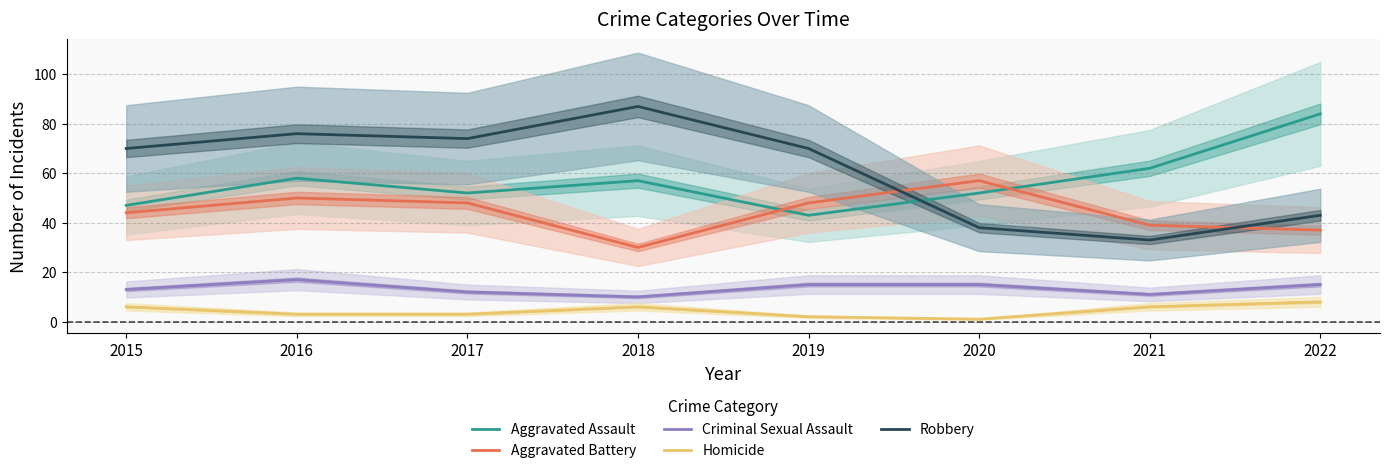

How many values in the Criminal Sexual Assault series are below 15?

4